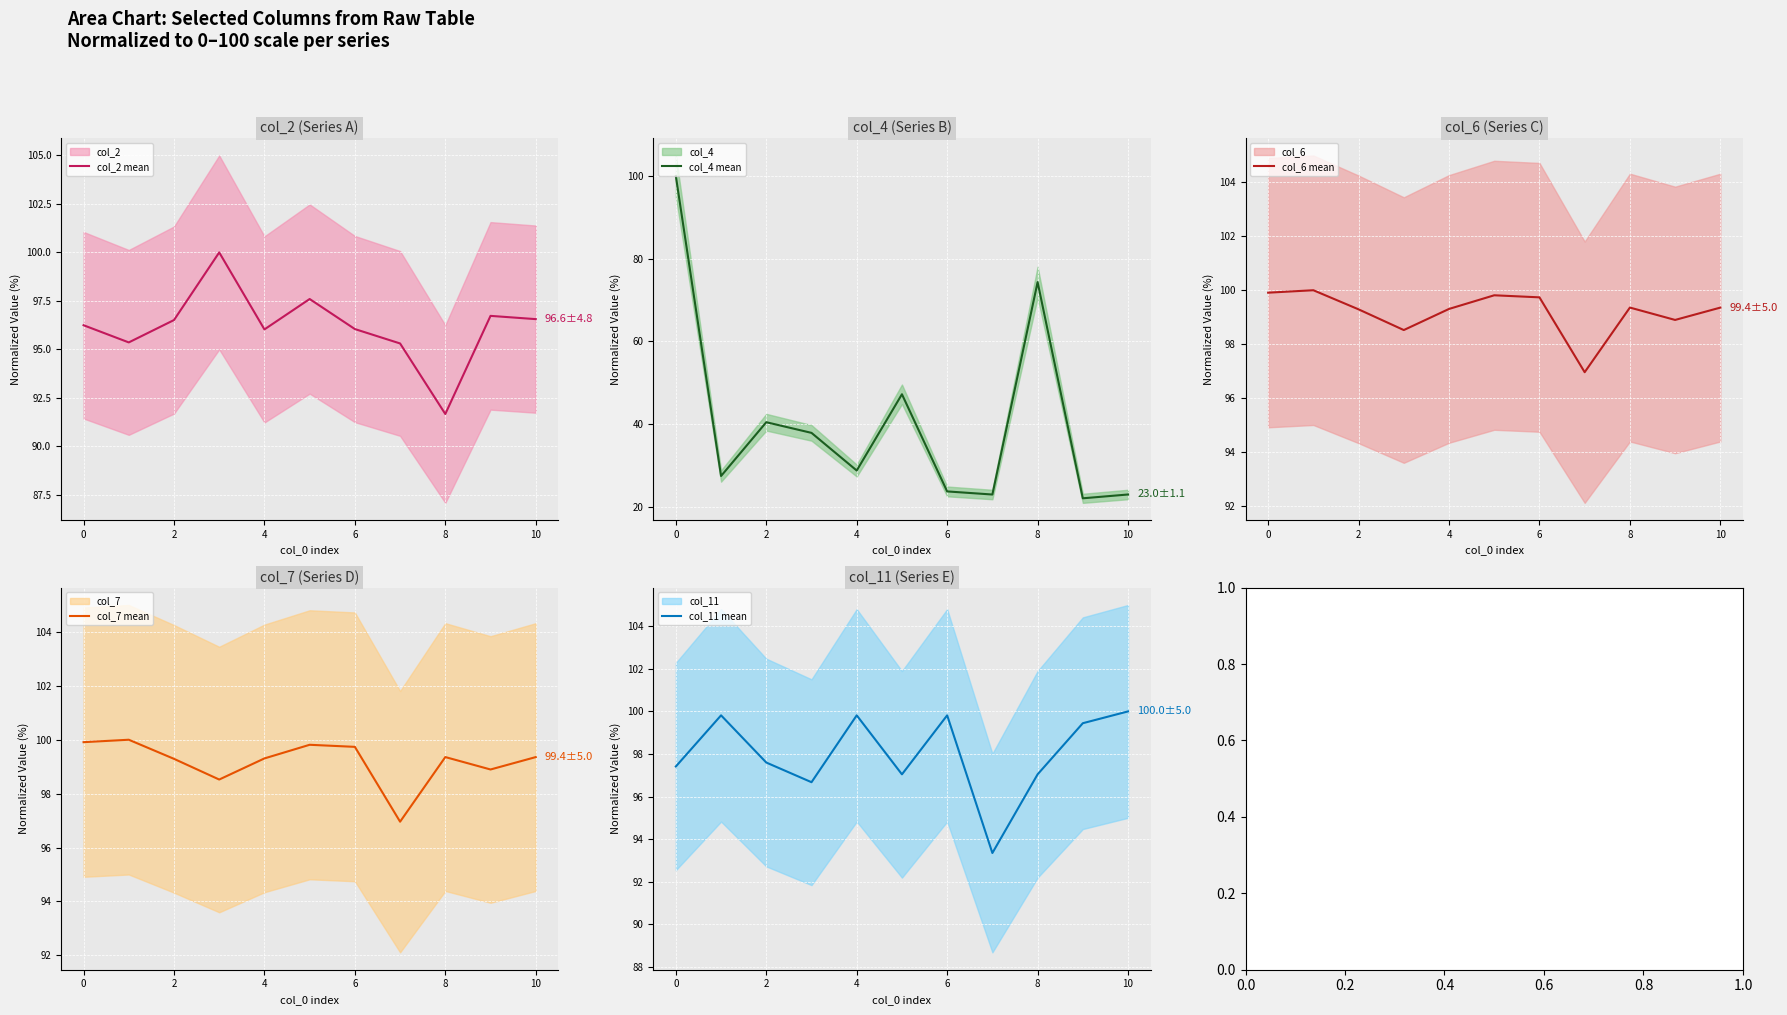

Does the chart display data point markers on the line(s)?

No